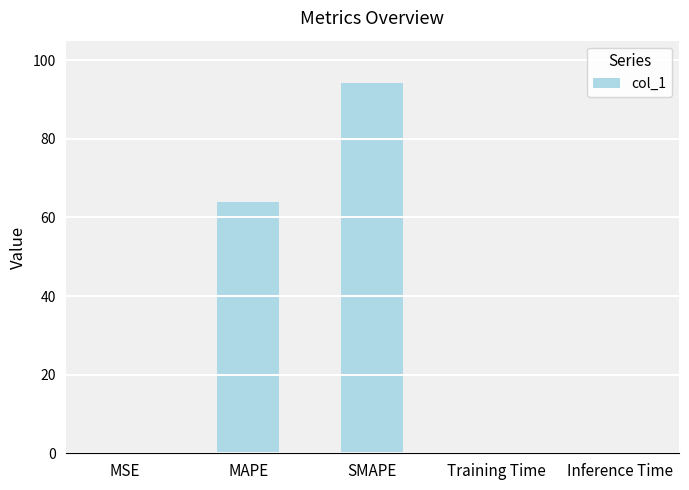

What value does the data have at SMAPE?

94.1